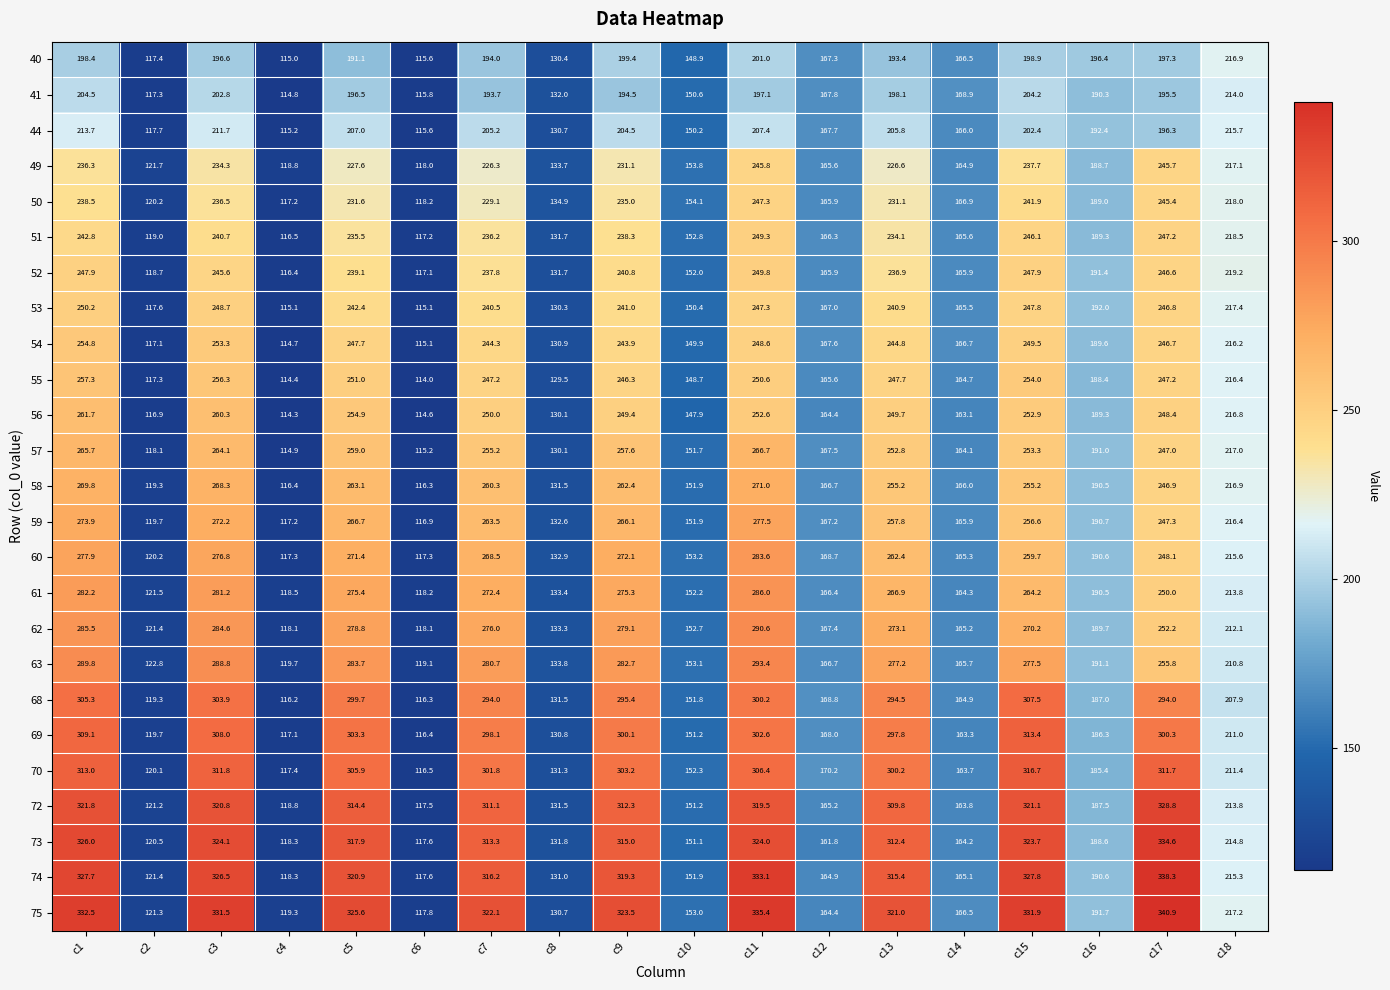

Rank the series by their maximum value, from highest to lowest.

75, 74, 73, 72, 70, 69, 68, 63, 62, 61, 60, 59, 58, 57, 56, 55, 54, 53, 52, 51, 50, 49, 40, 44, 41